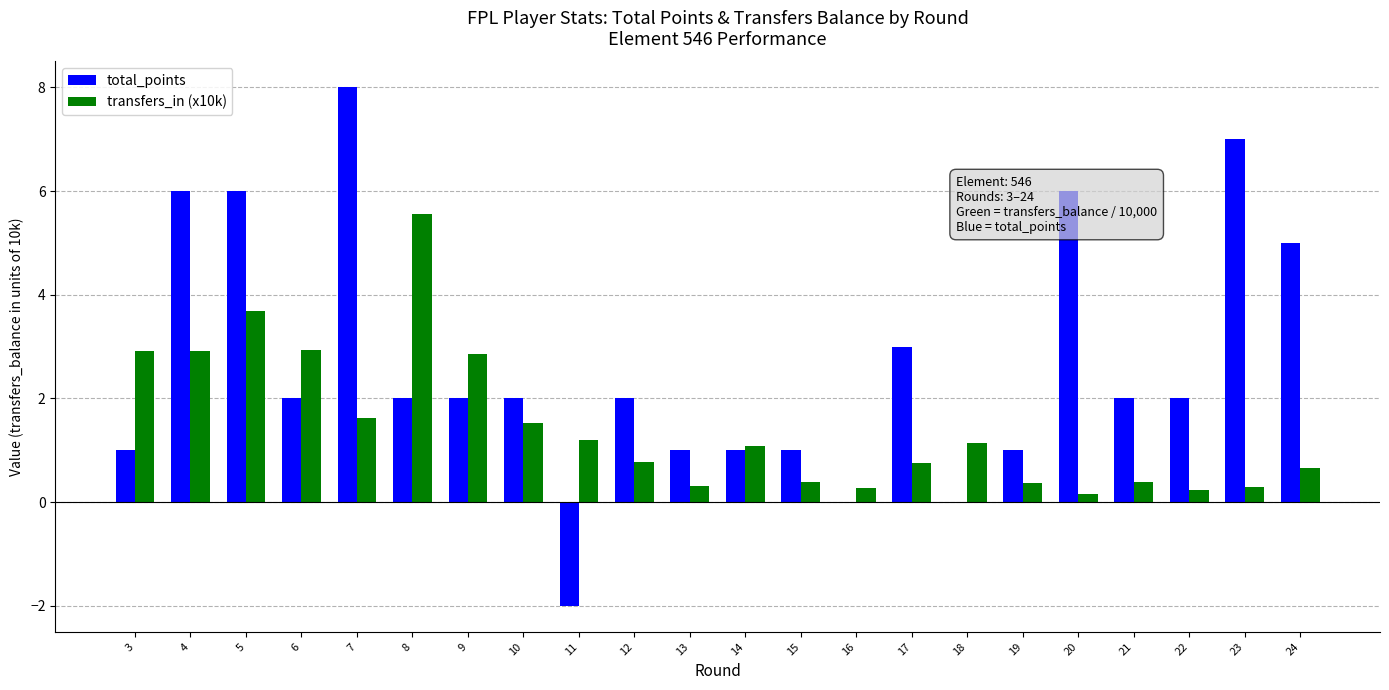

Between 4 and 18, which series saw the biggest shift?

total_points